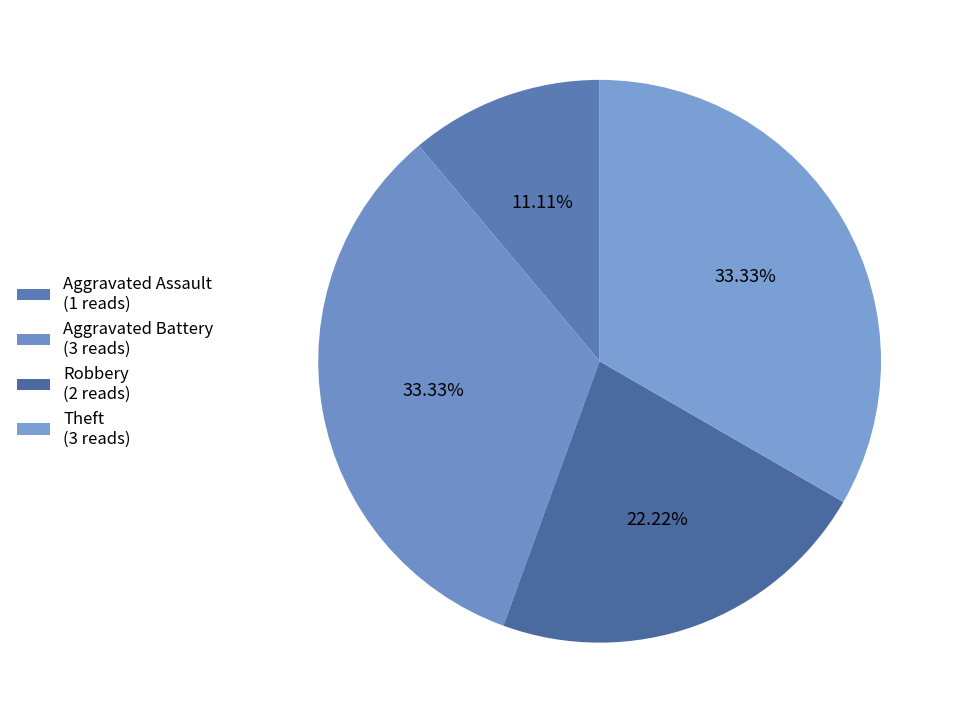

Approximately how many times larger is the value at Aggravated Assault compared to Robbery?

0.5